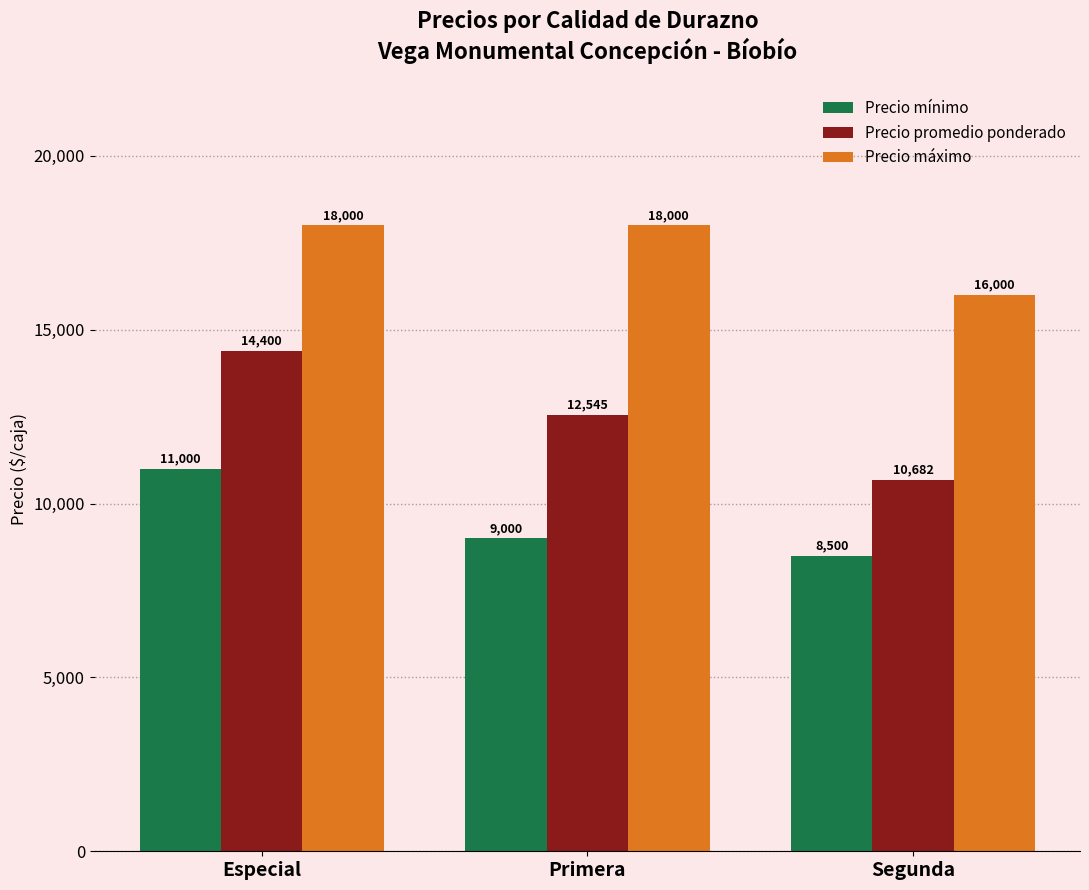

Rank the series at Especial from highest to lowest value.

Precio máximo, Precio promedio ponderado, Precio mínimo